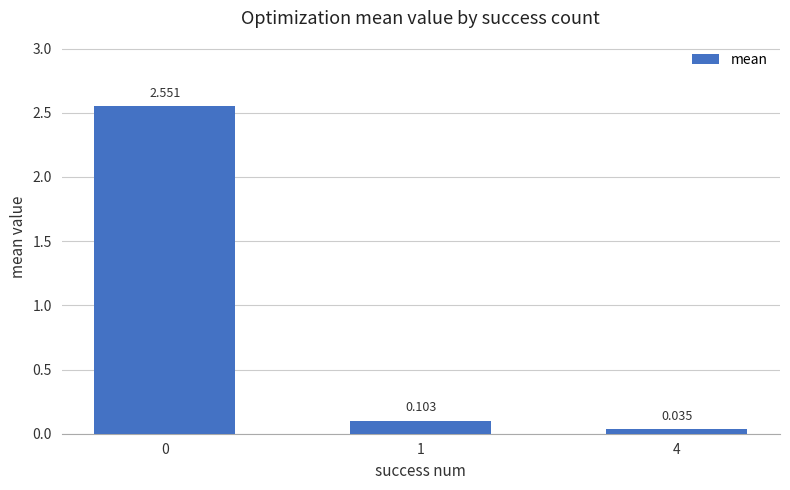

Reading left to right, list all the values displayed in this chart.

0=2.6	1=0.1	4=0.0